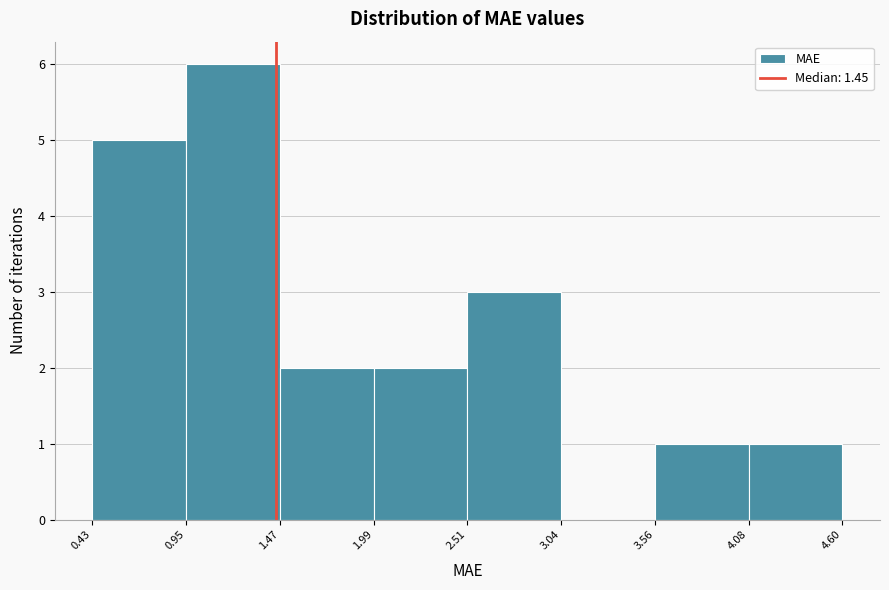

Reading left to right, transcribe this chart: for each bar, give the range it covers on the x-axis and its height. The values are not printed on the chart, so give them approximately, as read against the axis.

0.43 to 0.95: 5
0.95 to 1.47: 6
1.47 to 1.99: 2
1.99 to 2.51: 2
2.51 to 3.04: 3
3.04 to 3.56: 0
3.56 to 4.08: 1
4.08 to 4.60: 1